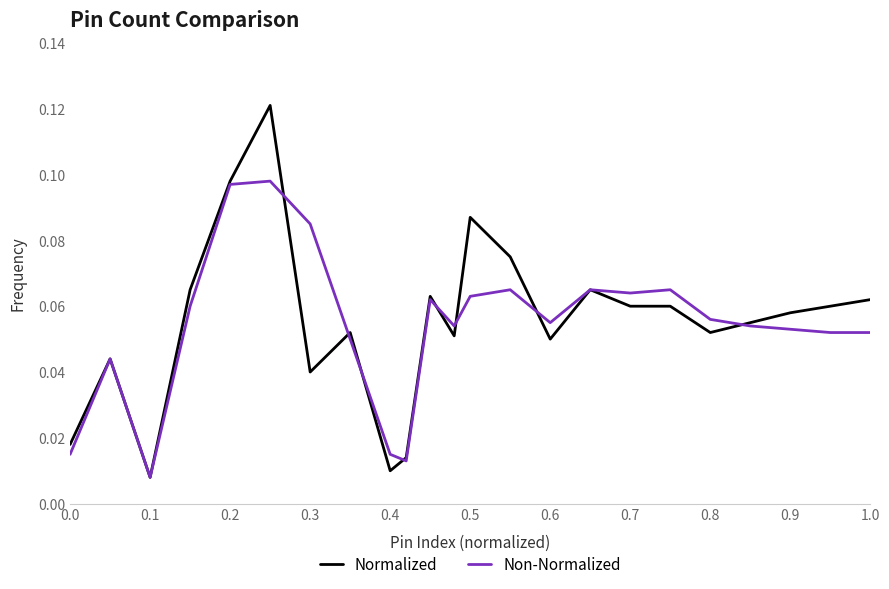

Which series has the widest spread of values?

Normalized